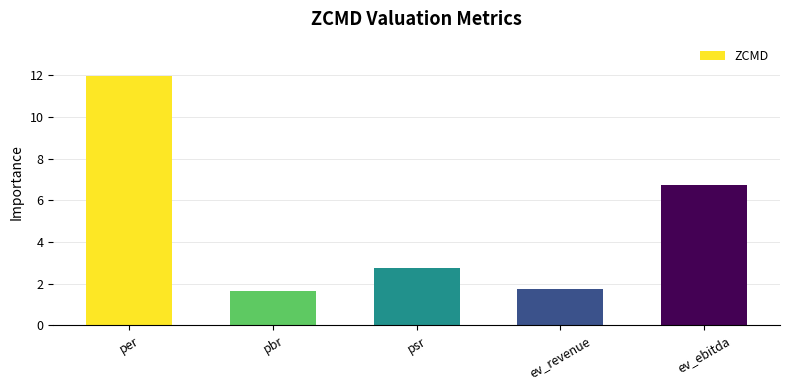

Are the bars horizontal?

No